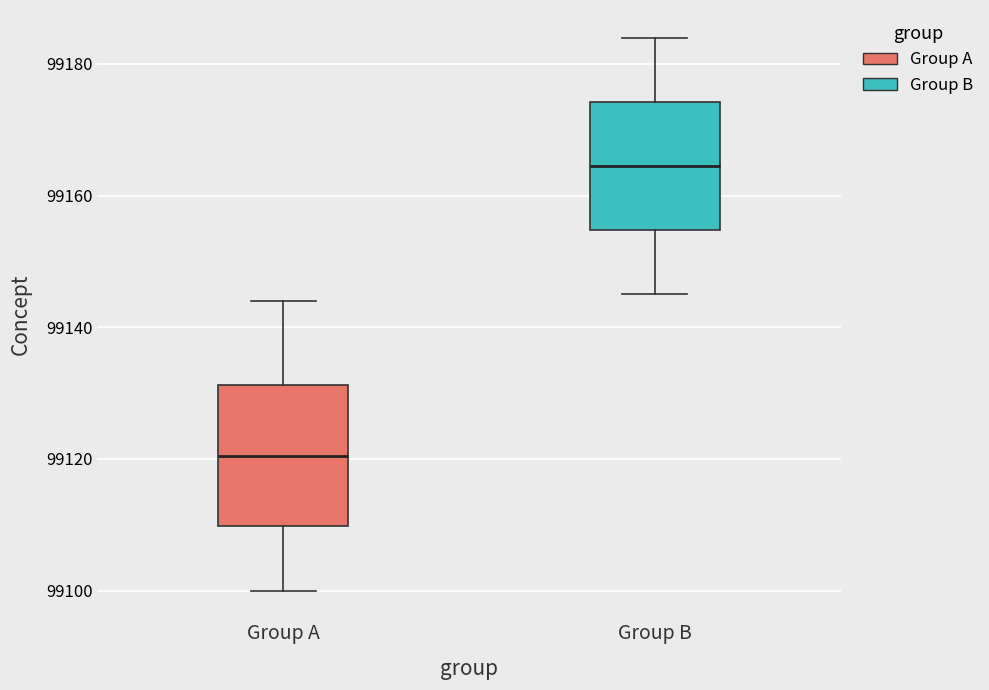

Where is the lower edge of the box for Group B on the y-axis? The values are not printed on the chart, so give them approximately, as read against the axis.

99154